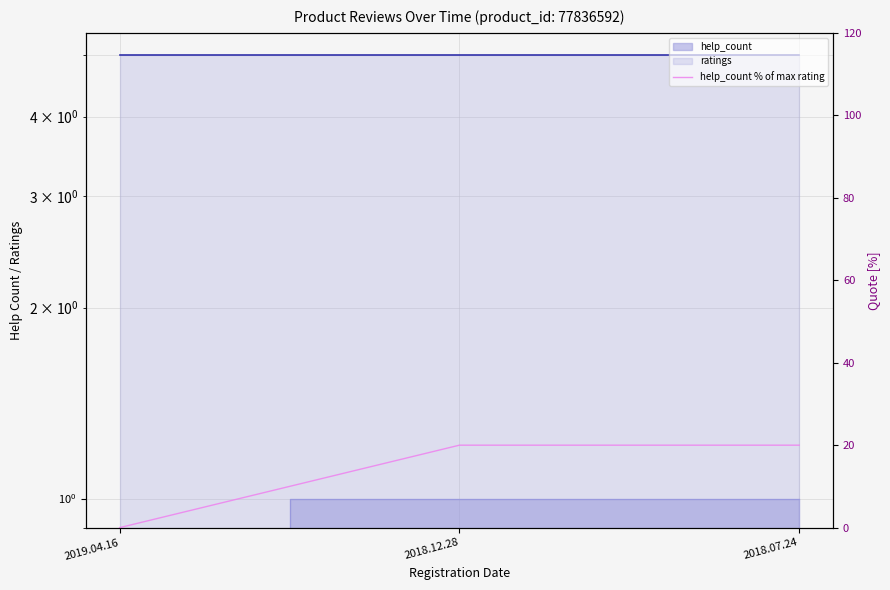

The value at 2019.04.16 is 10. True or false?

False